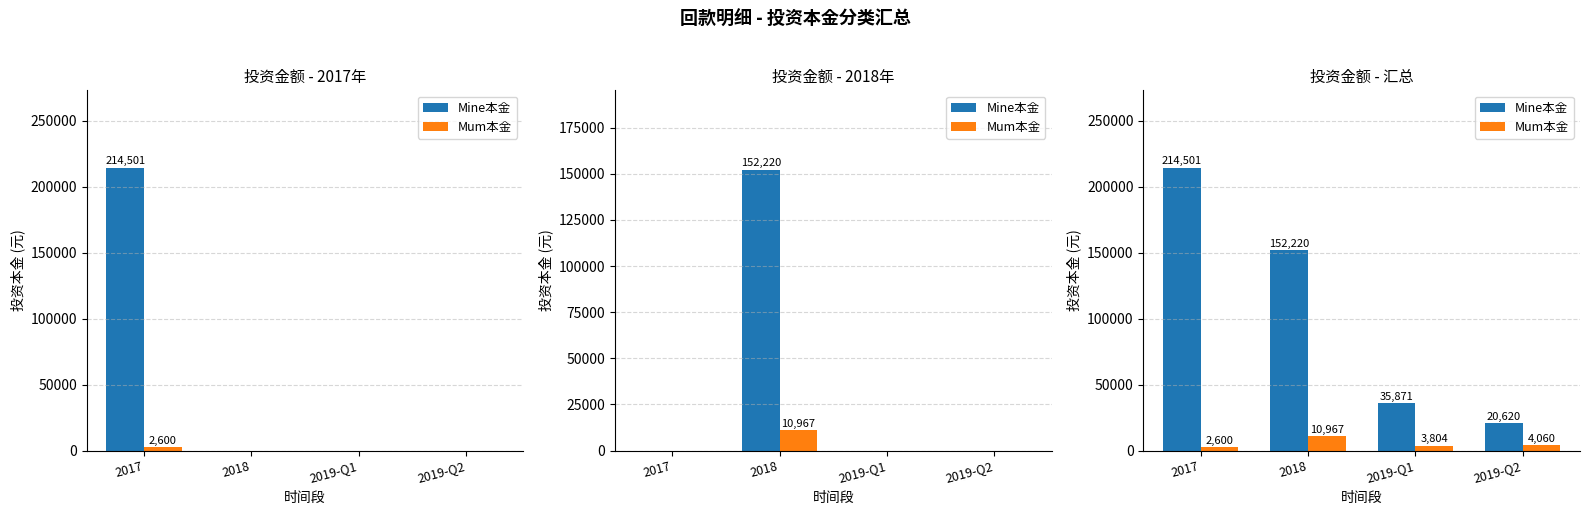

Rank the series by their average value, from highest to lowest.

Mine本金, Mum本金